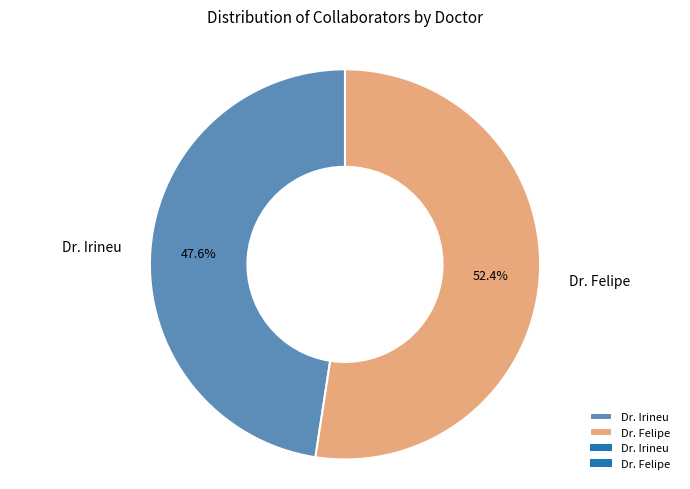

Which category has the biggest portion of the pie?

Dr. Felipe